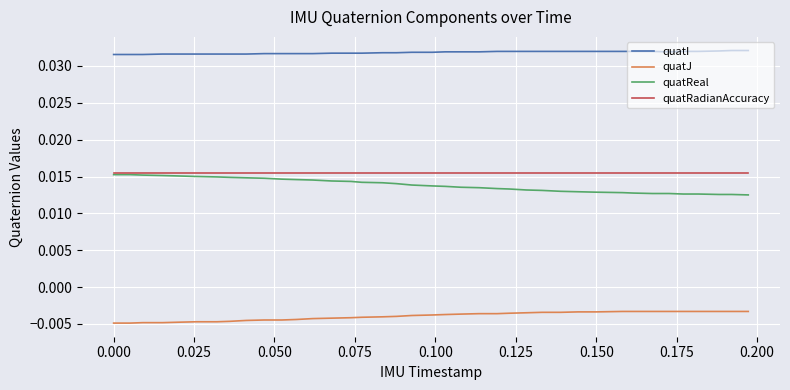

What are all the series names shown in the legend?

quatI, quatJ, quatReal, quatRadianAccuracy